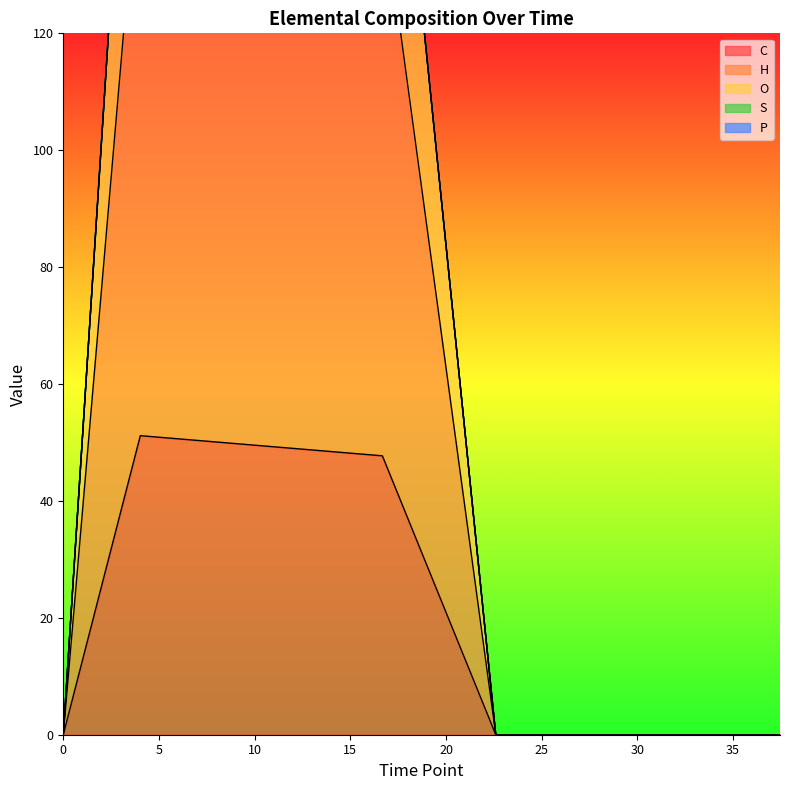

How many data points does each series have?

8